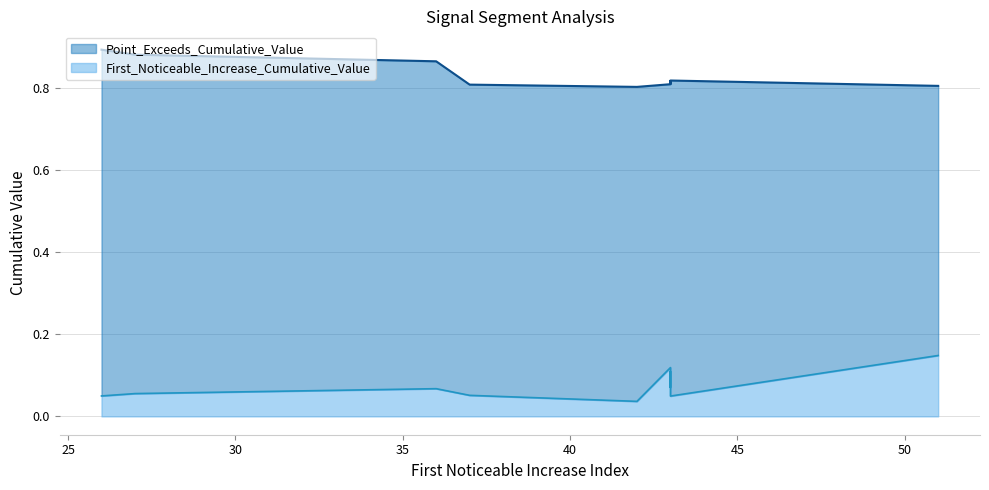

What is the value of the First_Noticeable_Increase_Cumulative_Value point at the 9th from the left?

0.1